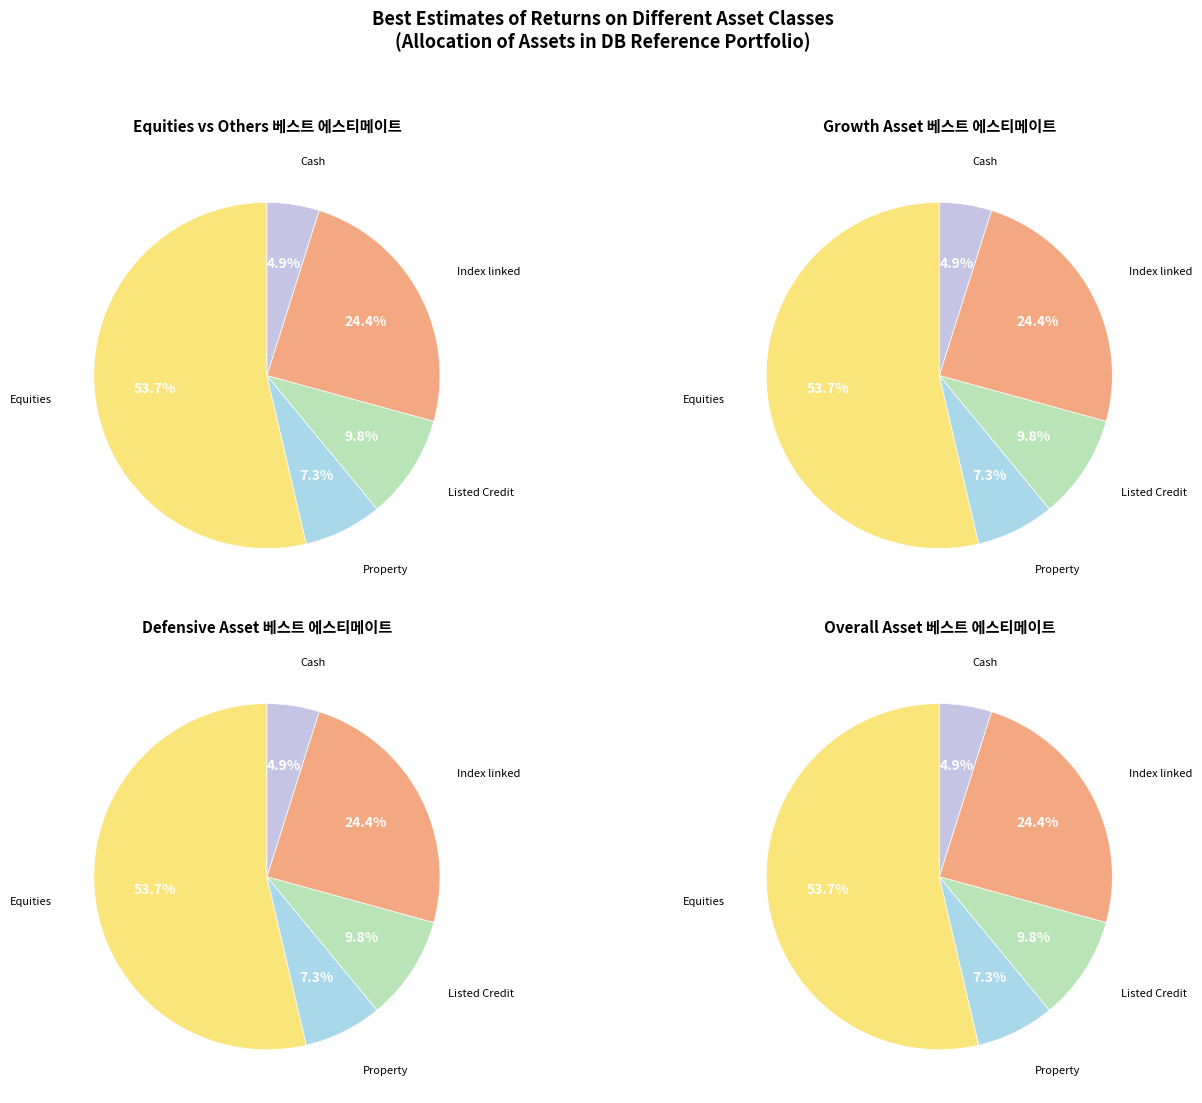

Which has a higher value, Equities or Property?

Equities